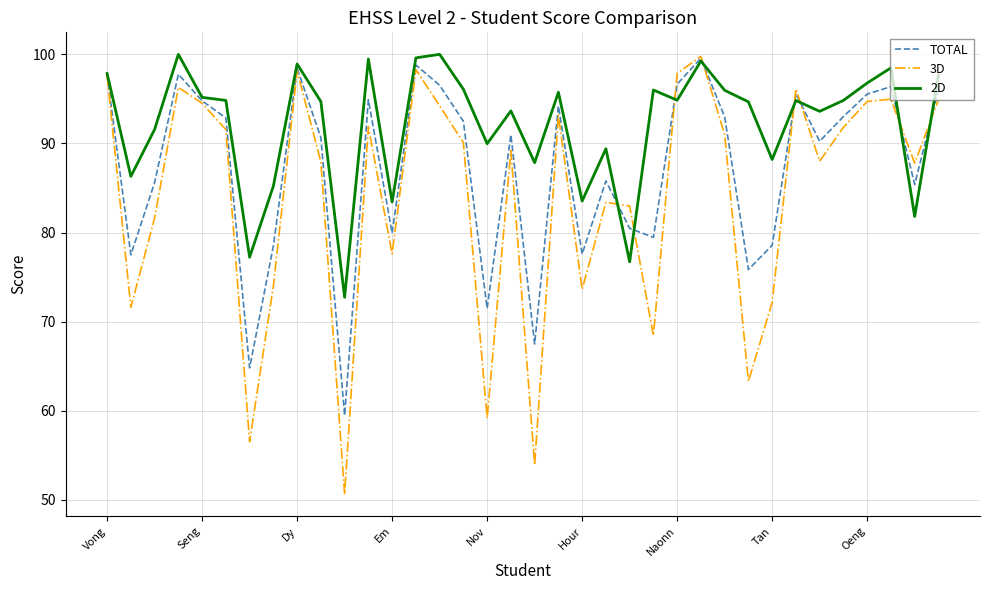

How many lines are shown in the chart?

3